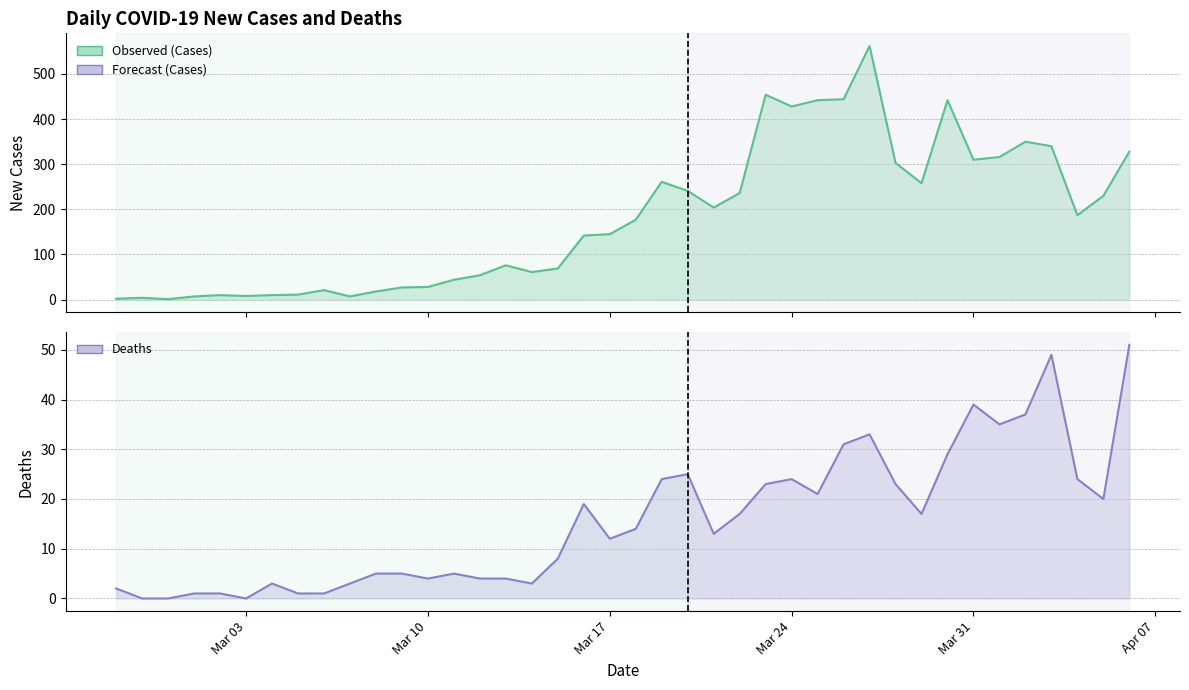

What is the difference between the maximum and minimum values in the Deaths line series?

51